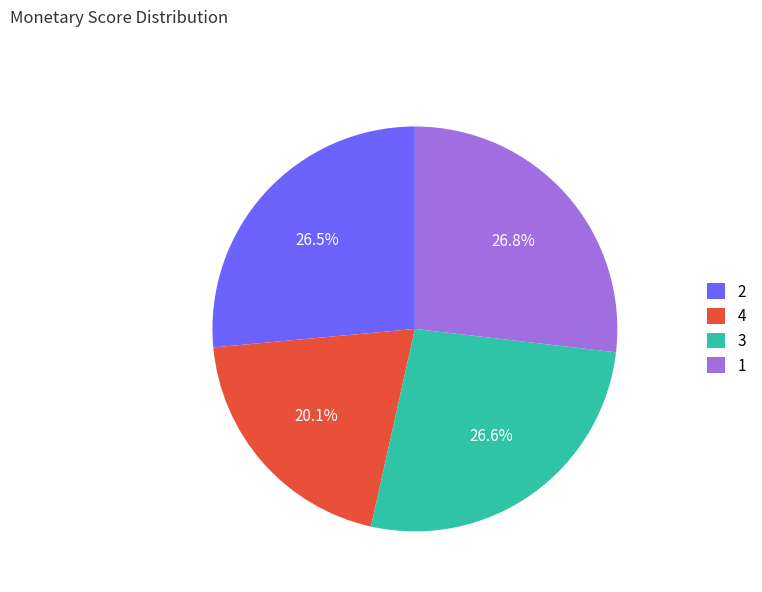

What is the total percentage of 2 and 3?

53.1%